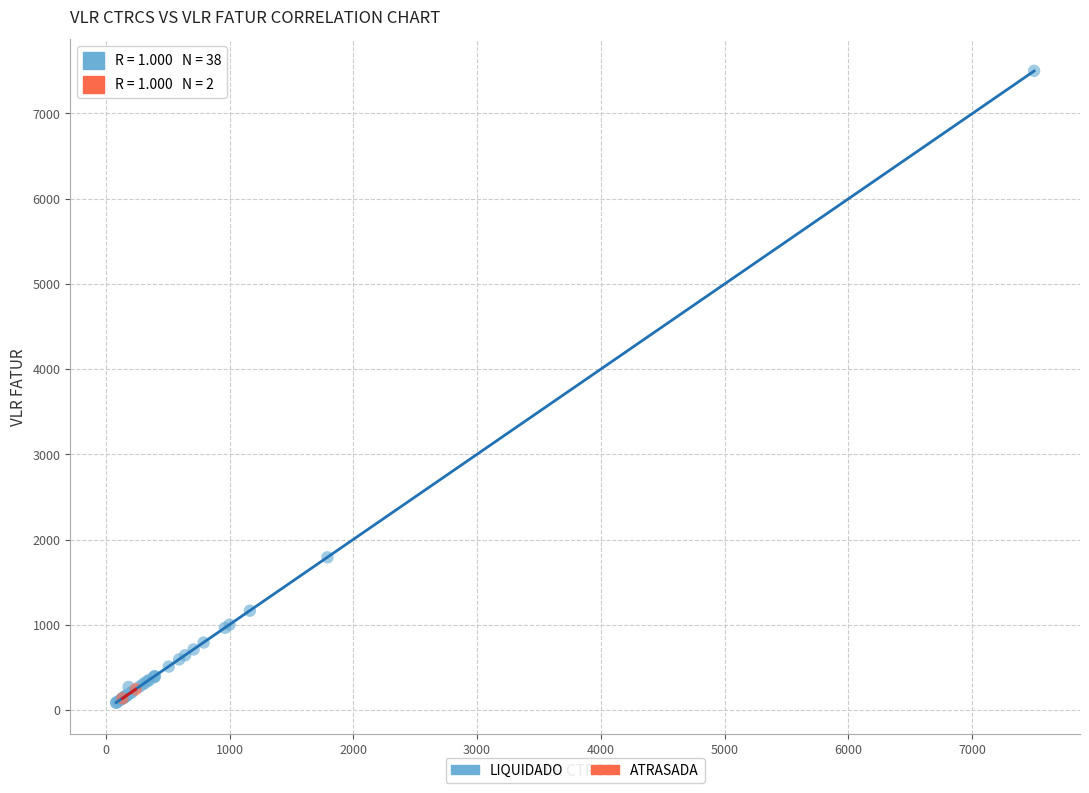

Which series reaches the maximum Y coordinate?

LIQUIDADO